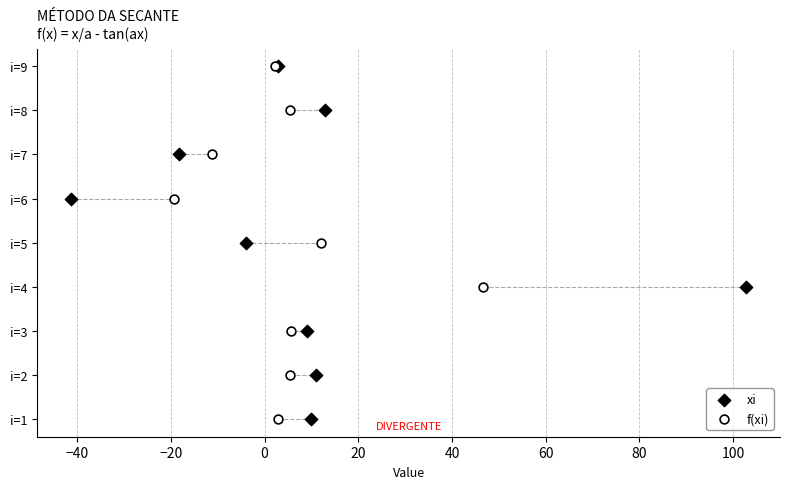

Which series has the largest Y range (max minus min)?

xi